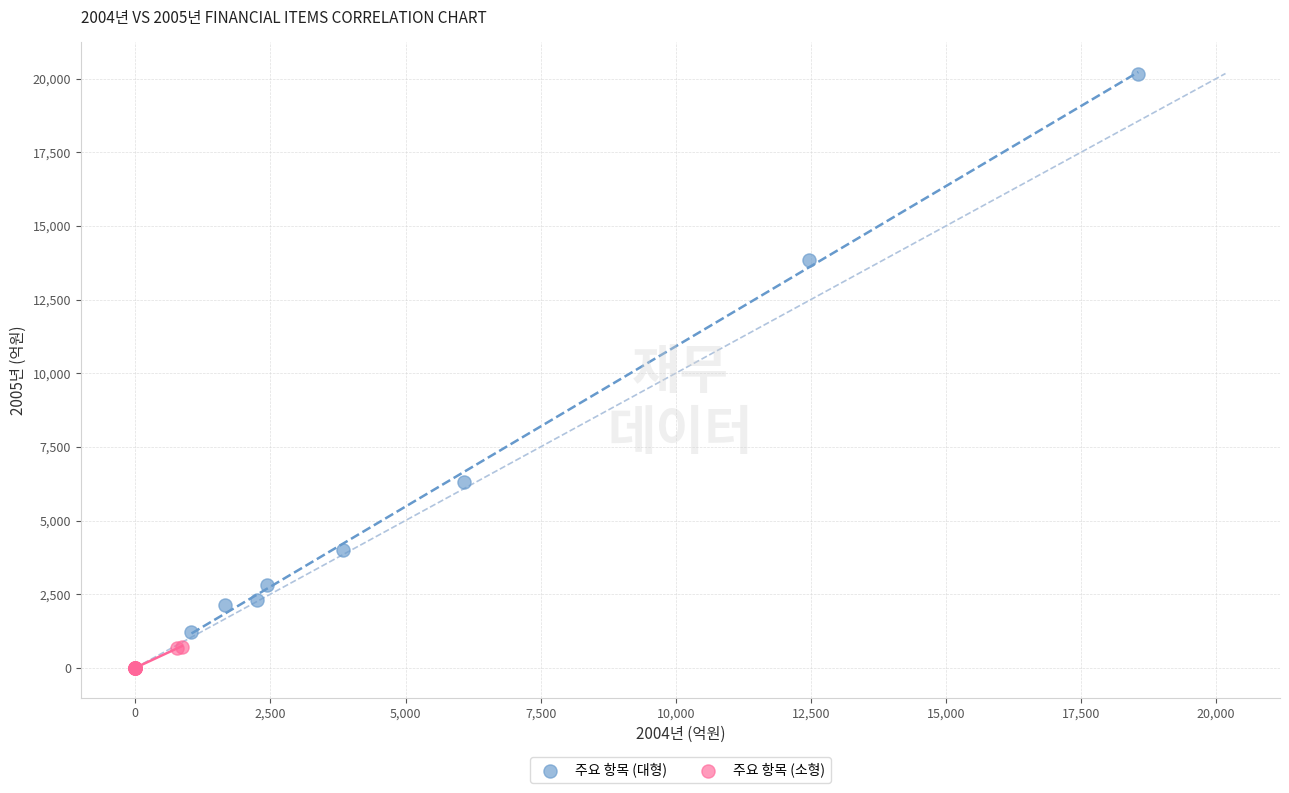

Which series has the largest Y range (max minus min)?

주요 항목 (대형)